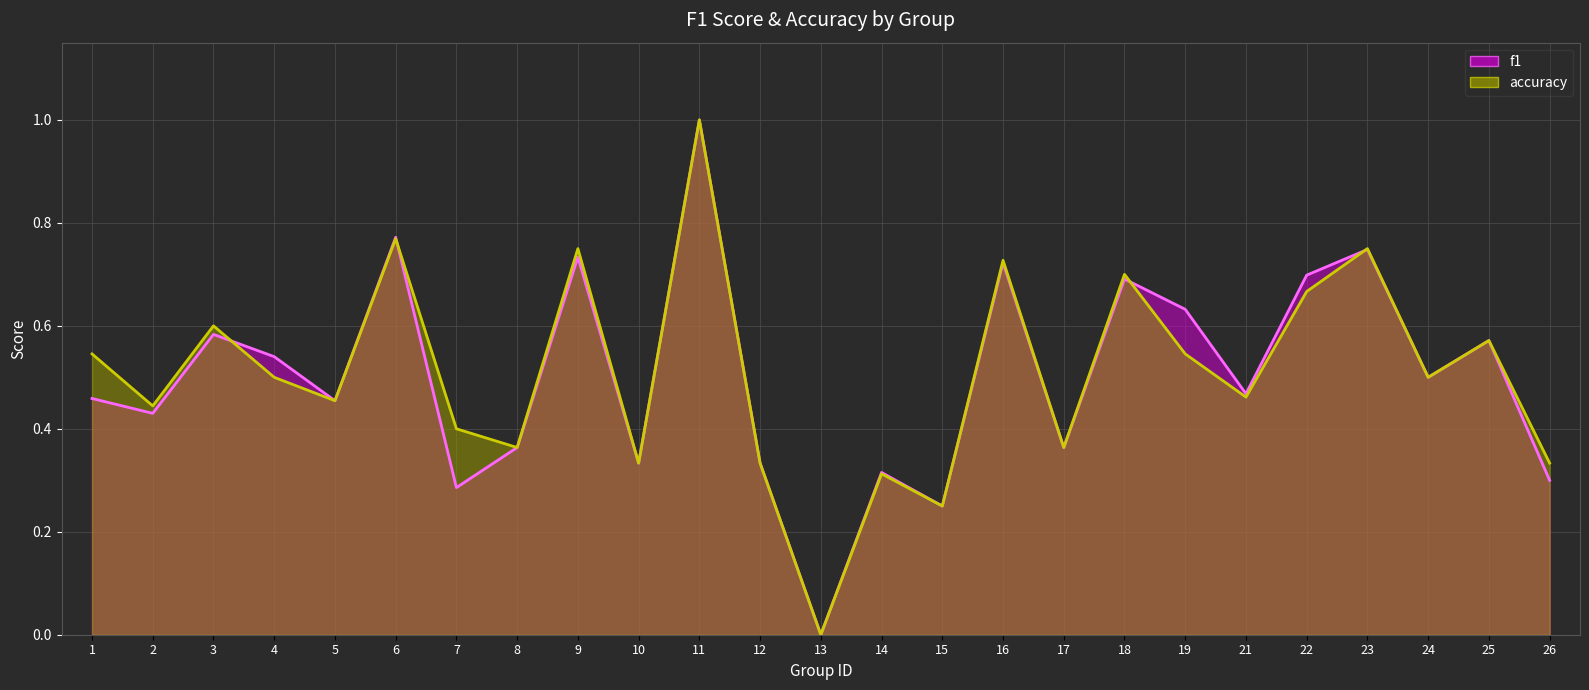

Between 26 and 17, which is larger?

17